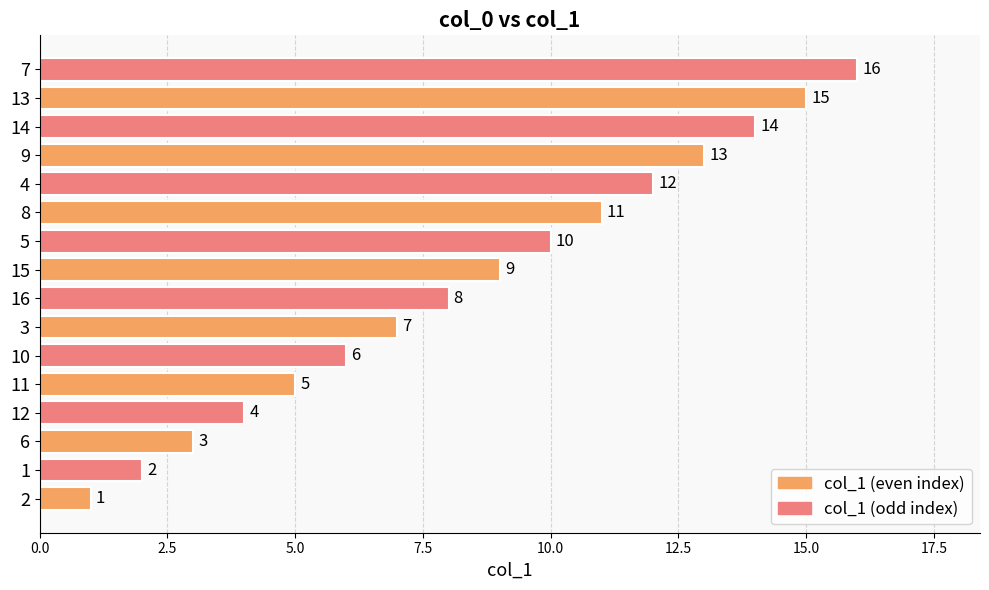

What is the approximate value at 5, to the nearest 5?

10